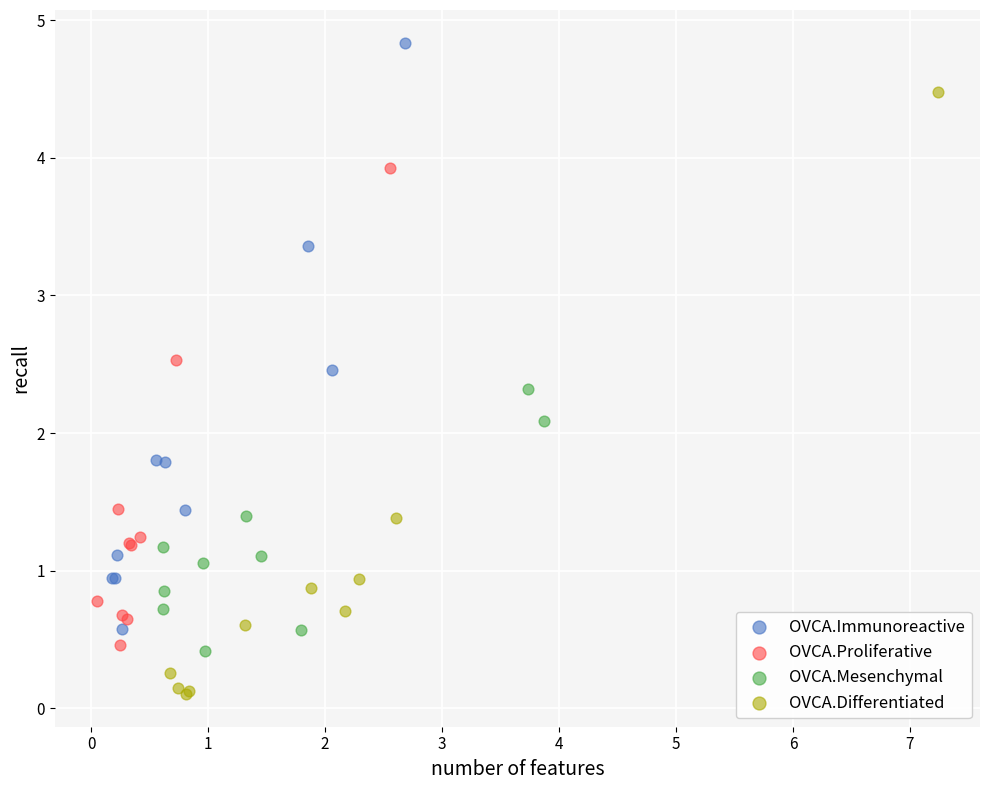

Which series contains the highest Y value?

OVCA.Immunoreactive